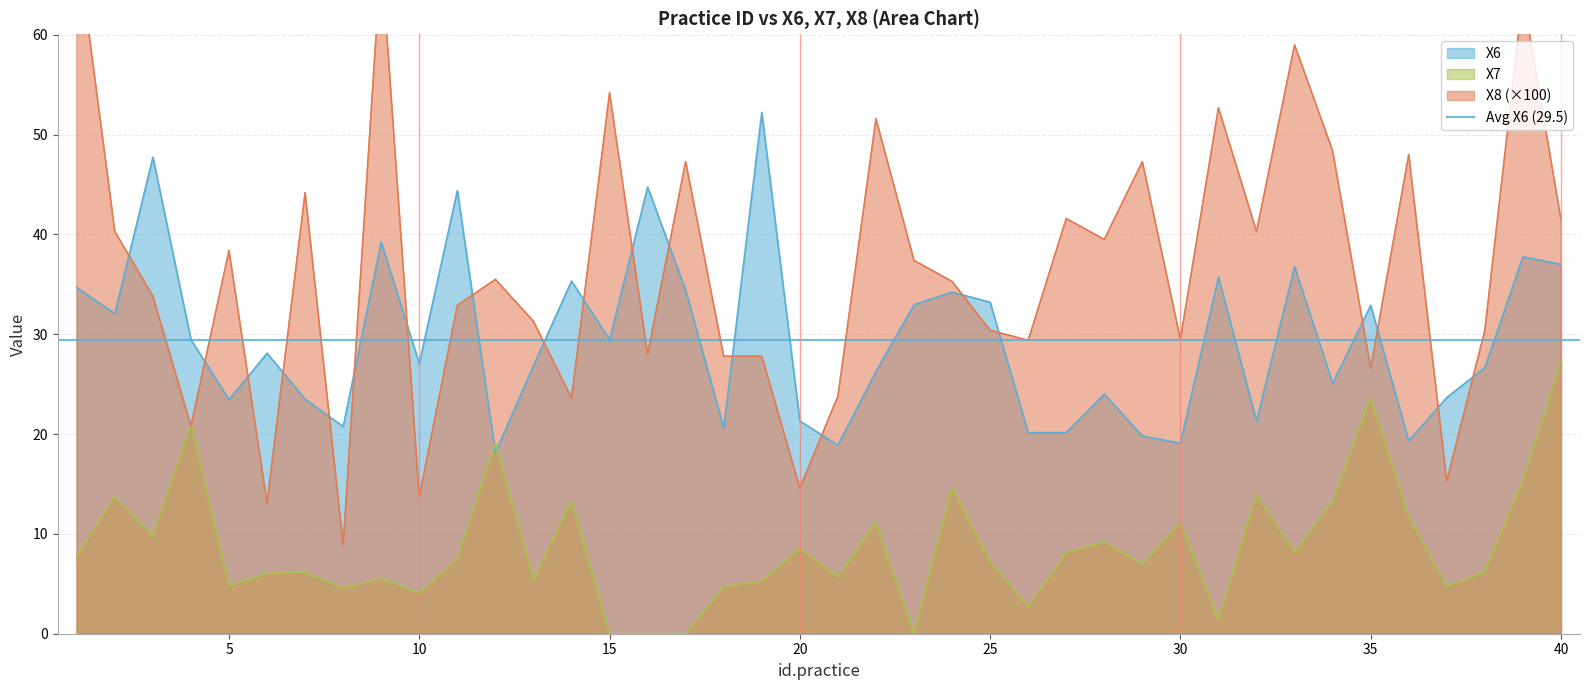

The value of X6 at 11 is 74.4. True or false?

False